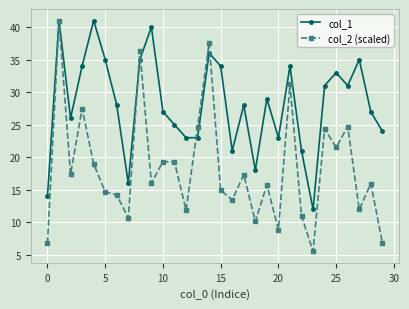

List the series in order of their overall mean, lowest first.

col_2 (scaled), col_1